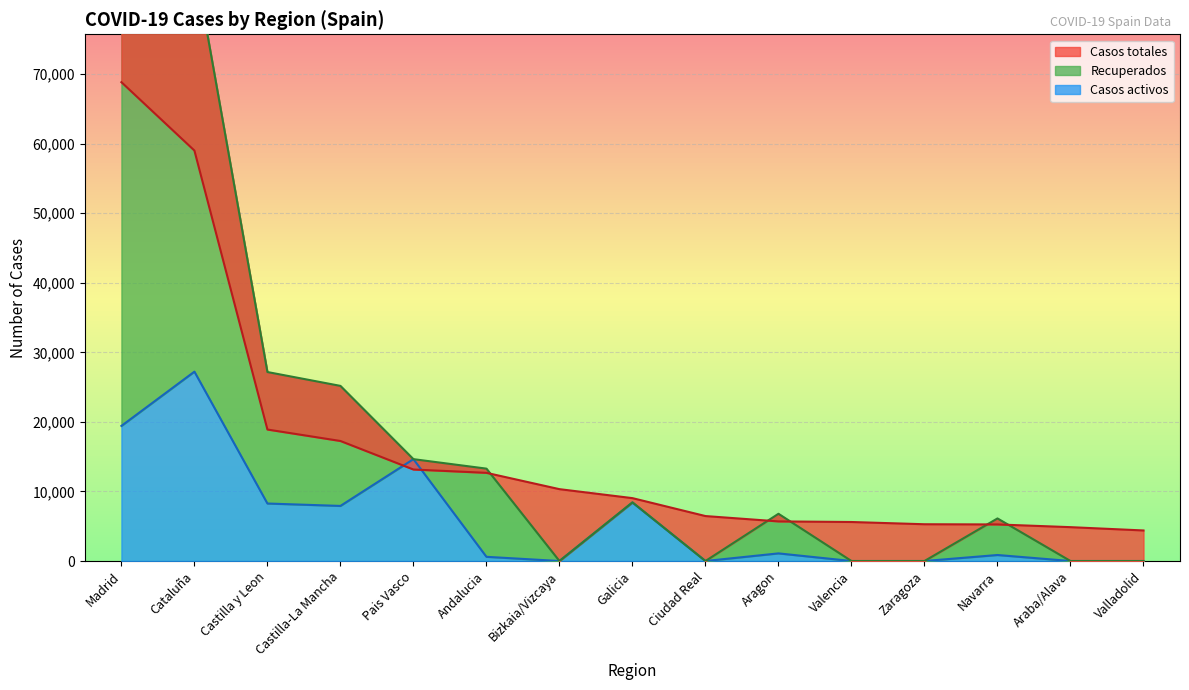

Where is Casos activos nearest to the value 13614?

Pais Vasco